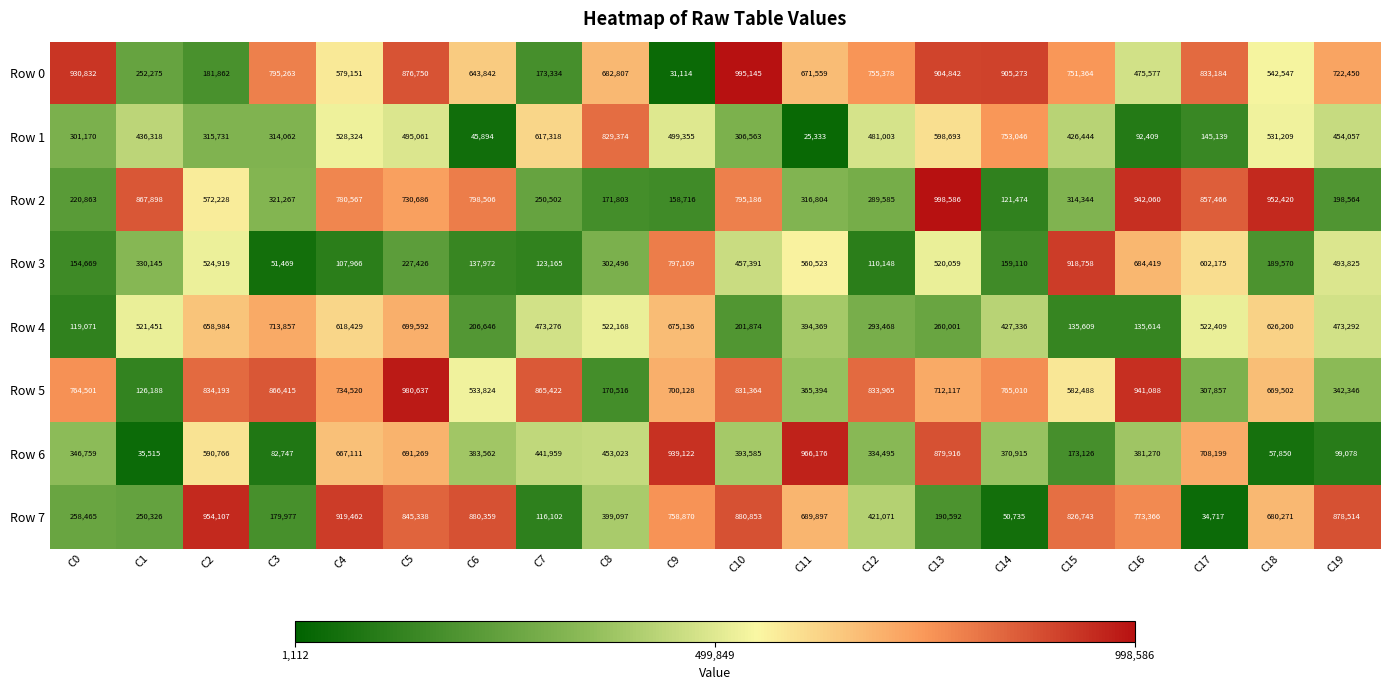

At which category is the sum across all series the highest?

C5